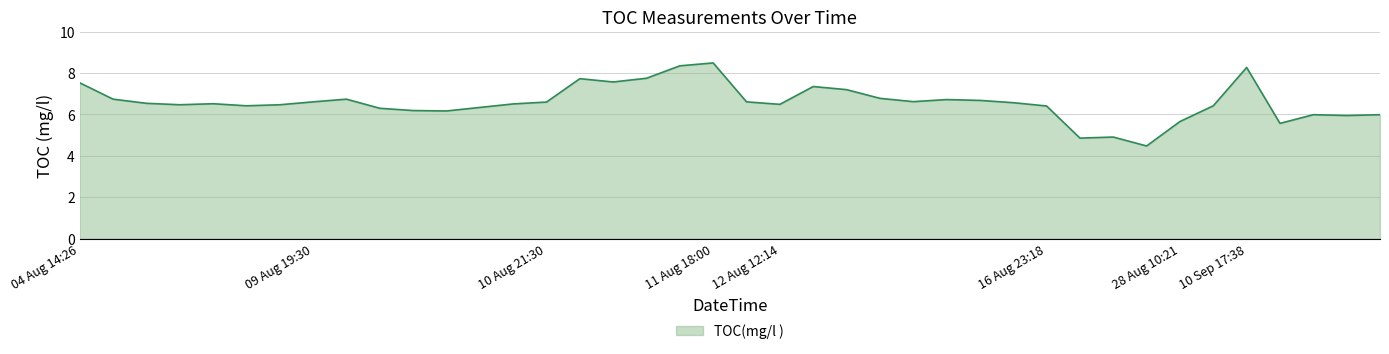

How many categories are shown in the chart?

40